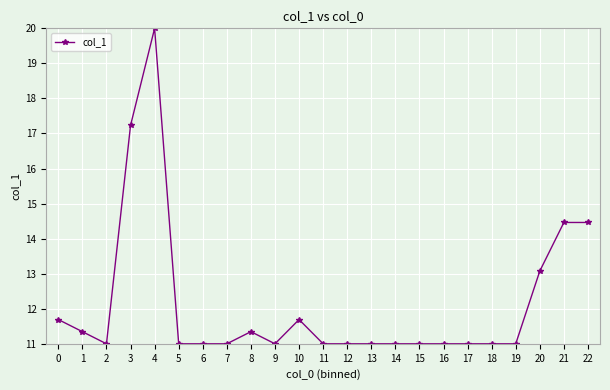

What is the minimum value shown in the chart?

11.0